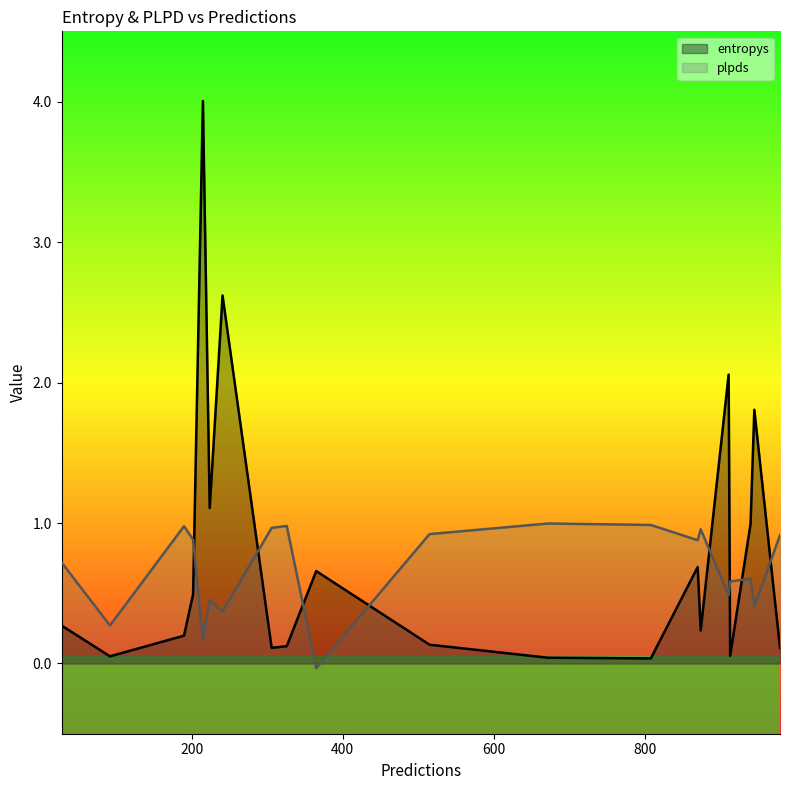

List the labels in order of entropys value, smallest first.

808, 672, 92, 913, 979, 306, 326, 515, 190, 874, 28, 202, 365, 870, 940, 224, 945, 911, 241, 215